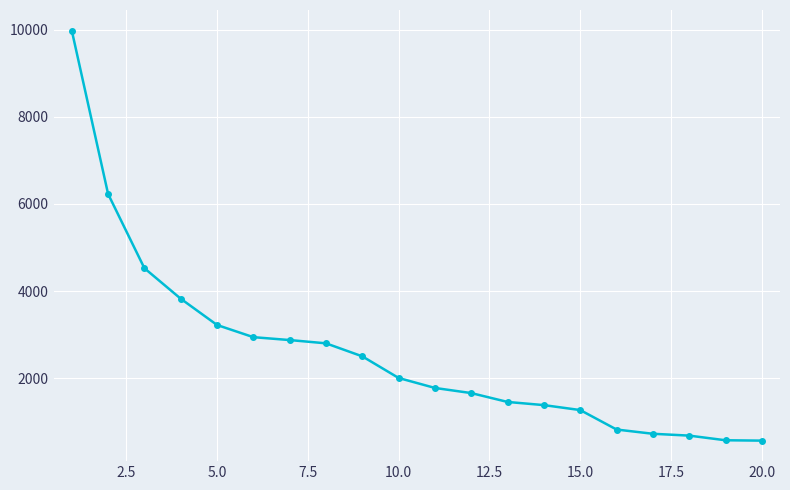

What is the maximum value shown in the chart?

9985.1